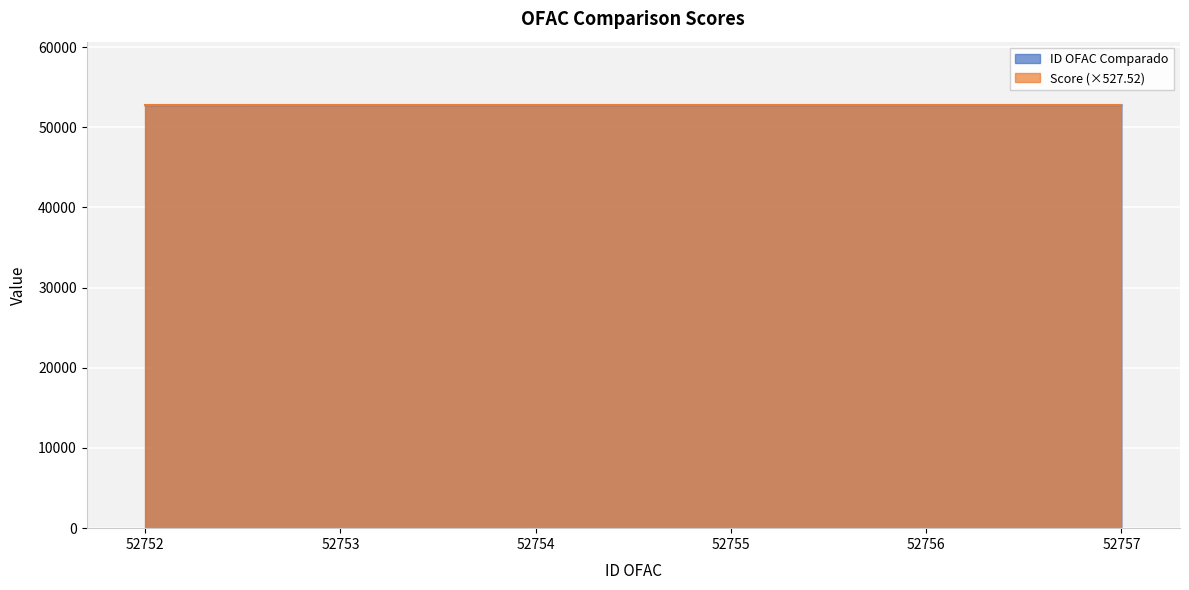

Count the number of data series in this chart.

2